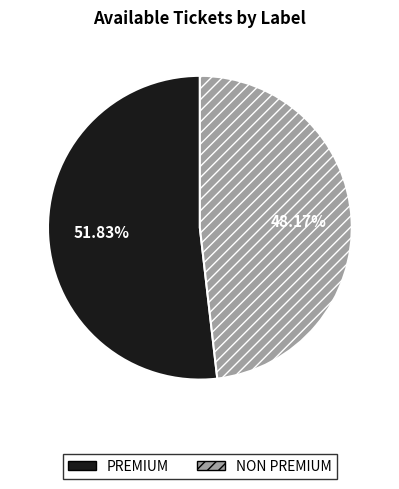

Which has a higher value, PREMIUM or NON PREMIUM?

PREMIUM